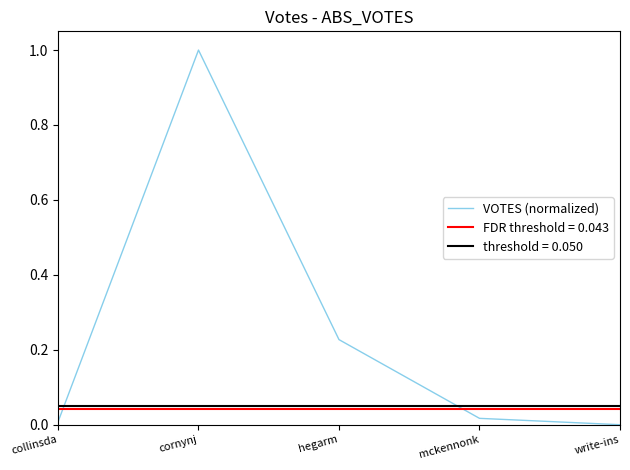

How many points are higher than both their immediate neighbors (excluding endpoints)?

1